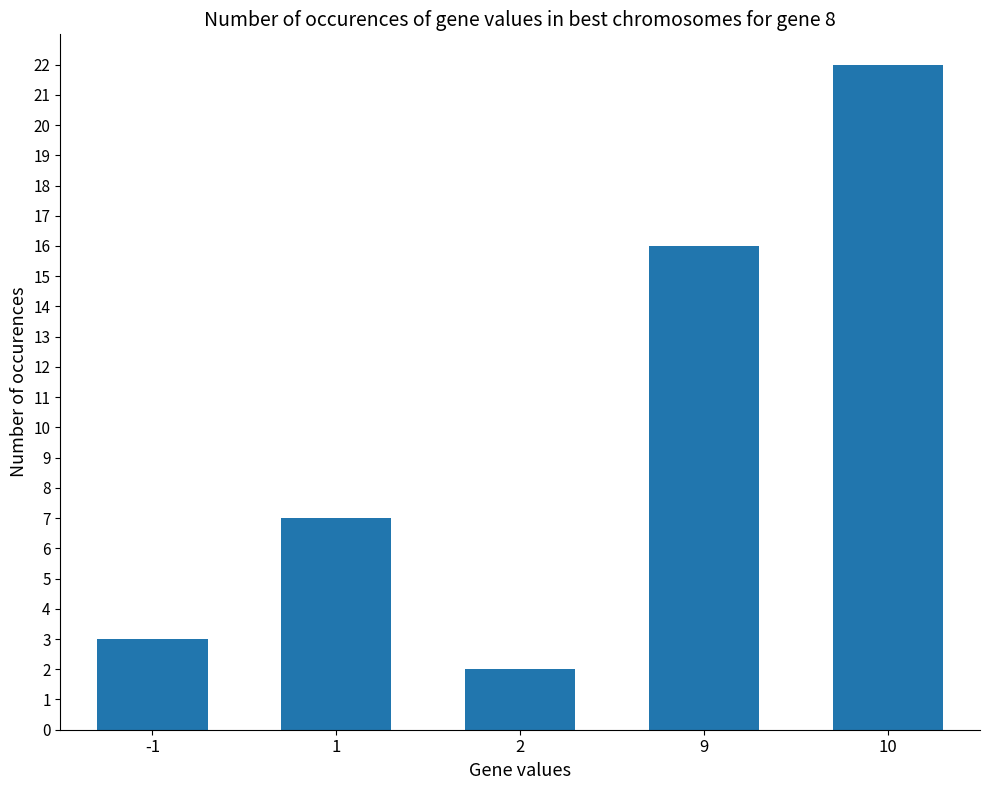

Count the number of categories in the chart.

5